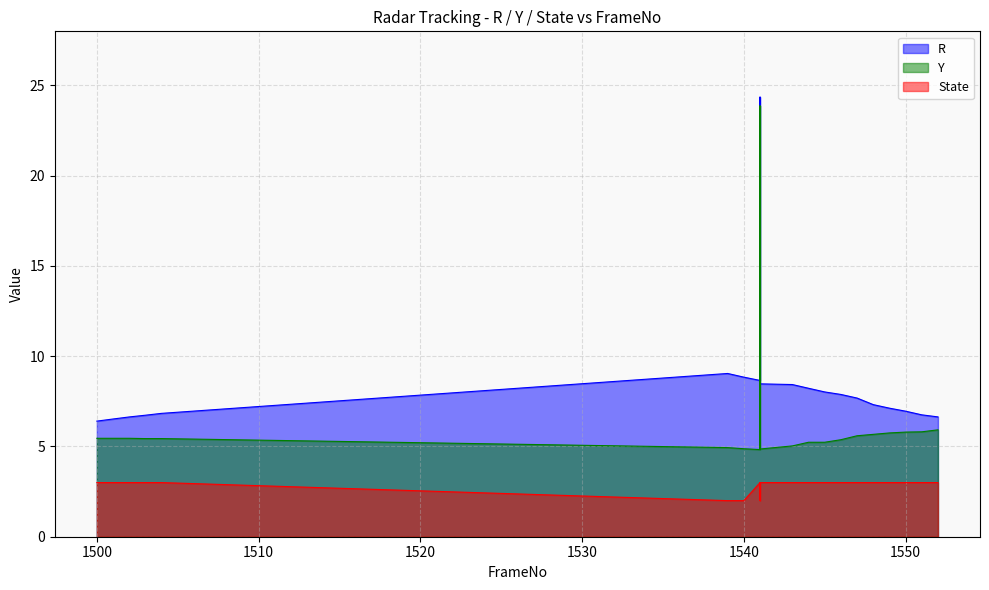

Count the number of data series in this chart.

3